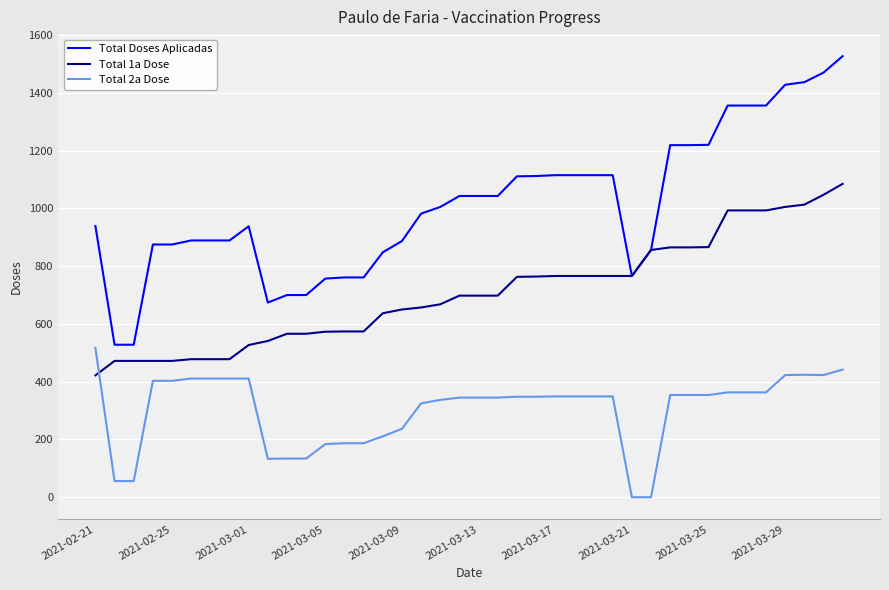

True or false: Total 2a Dose and Total Doses Aplicadas intersect in this chart.

False